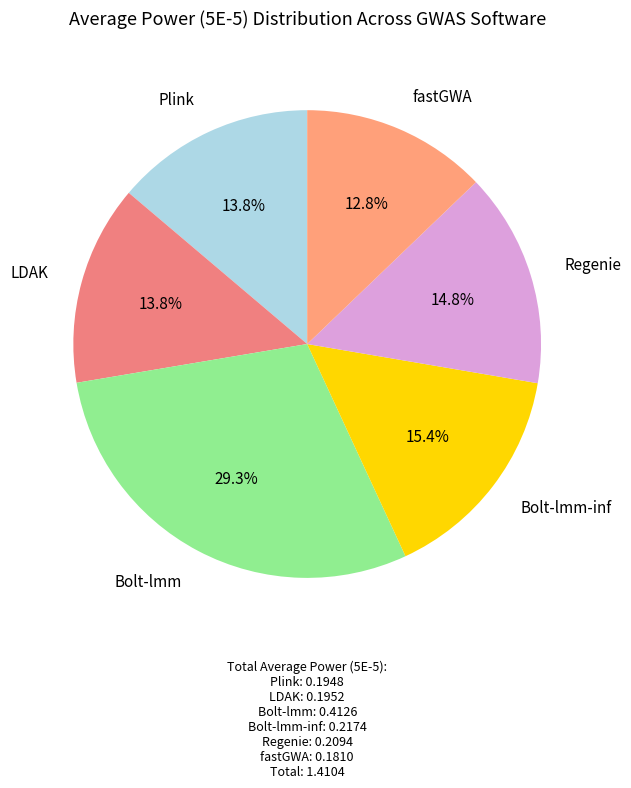

How many slices are in this pie chart?

6